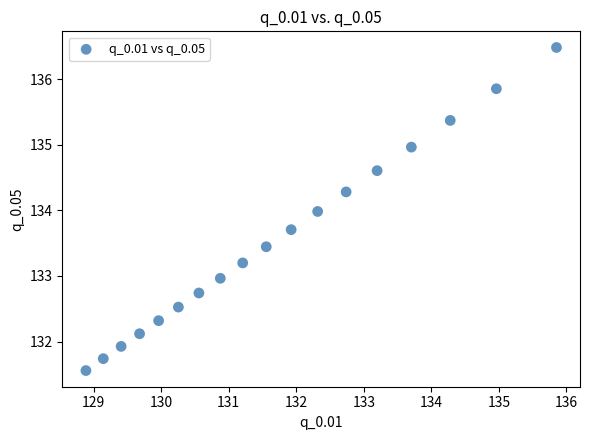

What is the range of X values (max minus min)?

7.0